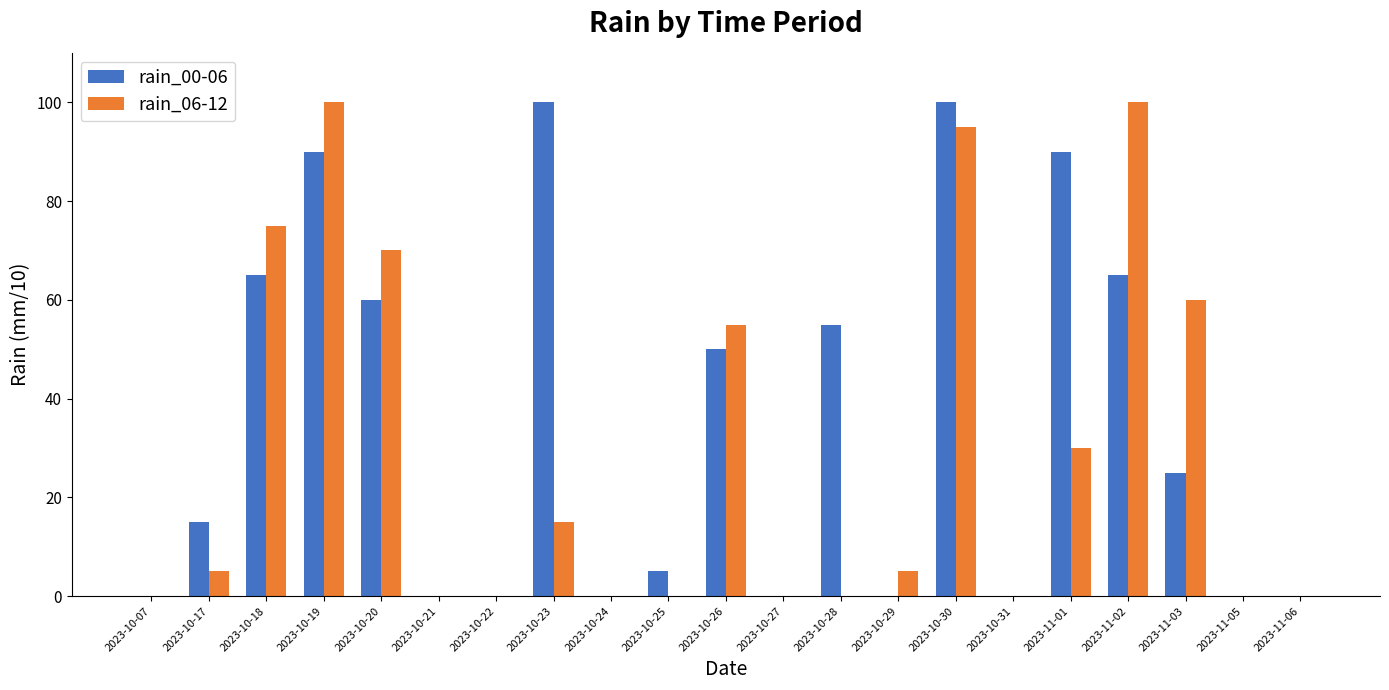

Reading left to right, what are all the values shown in this chart?

rain_00-06: 0	15	65	90	60	0	0	100	0	5	50	0	55	0	100	0	90	65	25	0	0
rain_06-12: 0	5	75	100	70	0	0	15	0	0	55	0	0	5	95	0	30	100	60	0	0